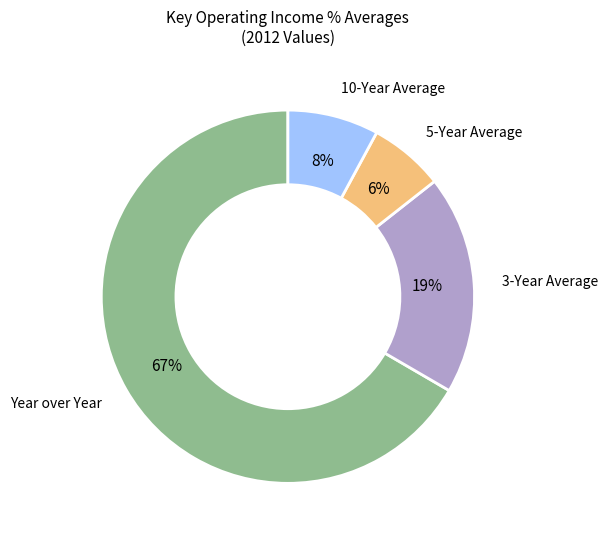

Is there a majority slice in this chart?

Yes